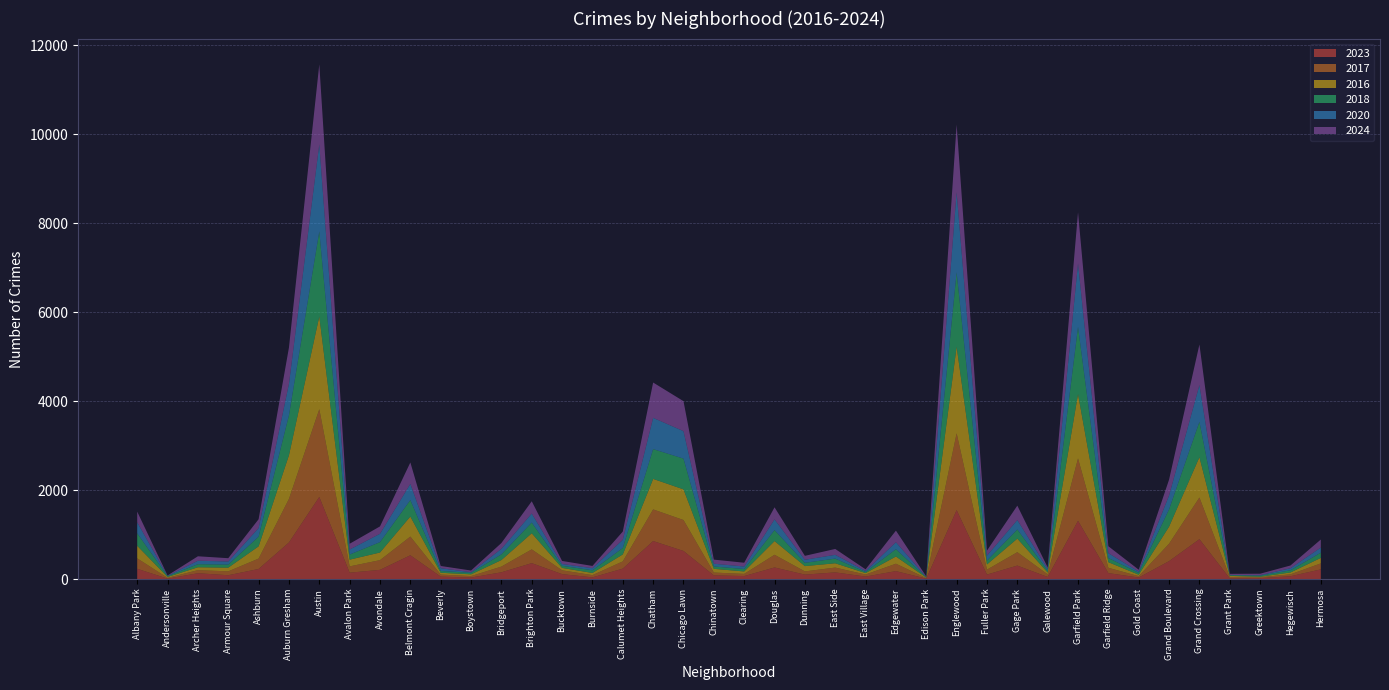

Reading left to right, extract all data points from this chart.

2023: 232	11	132	87	228	824	1848	144	208	536	56	35	153	359	112	39	236	856	633	84	68	262	101	151	57	180	10	1552	102	304	48	1312	135	35	404	898	16	22	64	219
2017: 235	17	69	87	233	978	1972	142	218	420	46	33	128	309	85	50	162	711	695	63	49	285	72	108	46	166	12	1726	110	301	58	1401	119	31	392	936	30	20	43	134
2016: 282	20	65	83	276	983	2086	151	172	451	40	39	147	363	55	49	157	686	690	84	55	308	119	97	32	162	12	1948	118	305	42	1448	126	33	384	908	26	11	42	124
2018: 281	19	69	69	218	898	1912	115	233	370	41	34	129	240	47	60	145	670	691	52	55	246	74	105	26	164	9	1672	87	205	42	1510	94	43	388	794	15	24	49	118
2020: 246	8	78	70	193	708	1959	113	188	364	62	14	124	203	41	47	185	703	618	63	56	242	69	85	24	157	5	1801	112	213	43	1427	109	28	313	828	7	11	46	114
2024: 241	7	100	74	198	816	1798	130	166	482	50	38	130	276	68	51	184	794	674	92	85	271	88	132	35	261	11	1521	113	324	30	1150	156	41	356	912	24	33	62	181